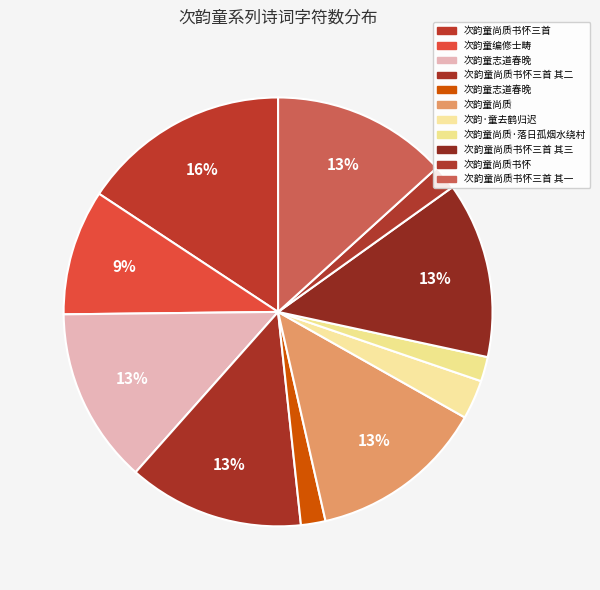

How many segments does this pie chart have?

11